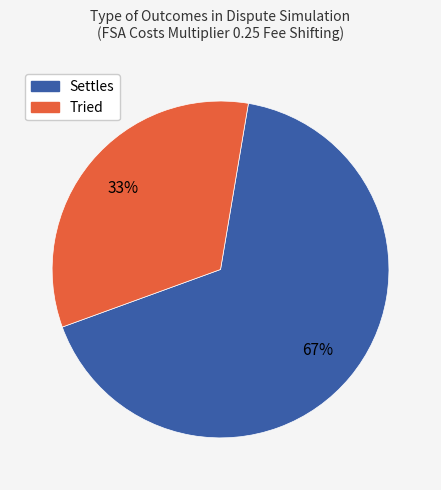

What is the majority slice?

Settles